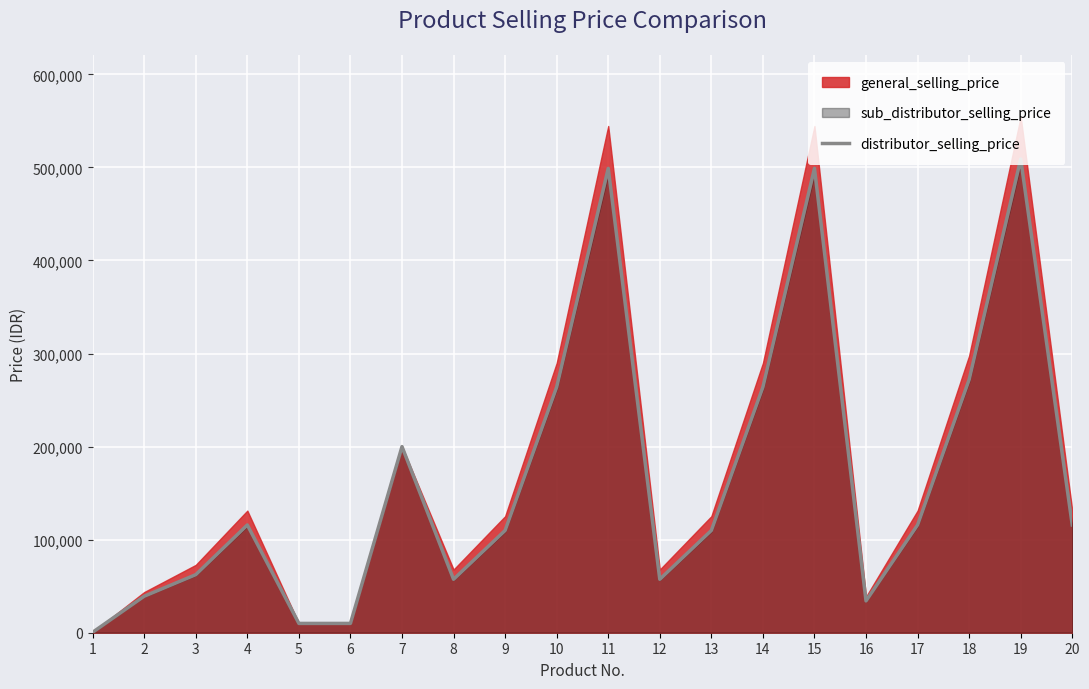

How many points are higher than both their immediate neighbors (excluding endpoints)?

5